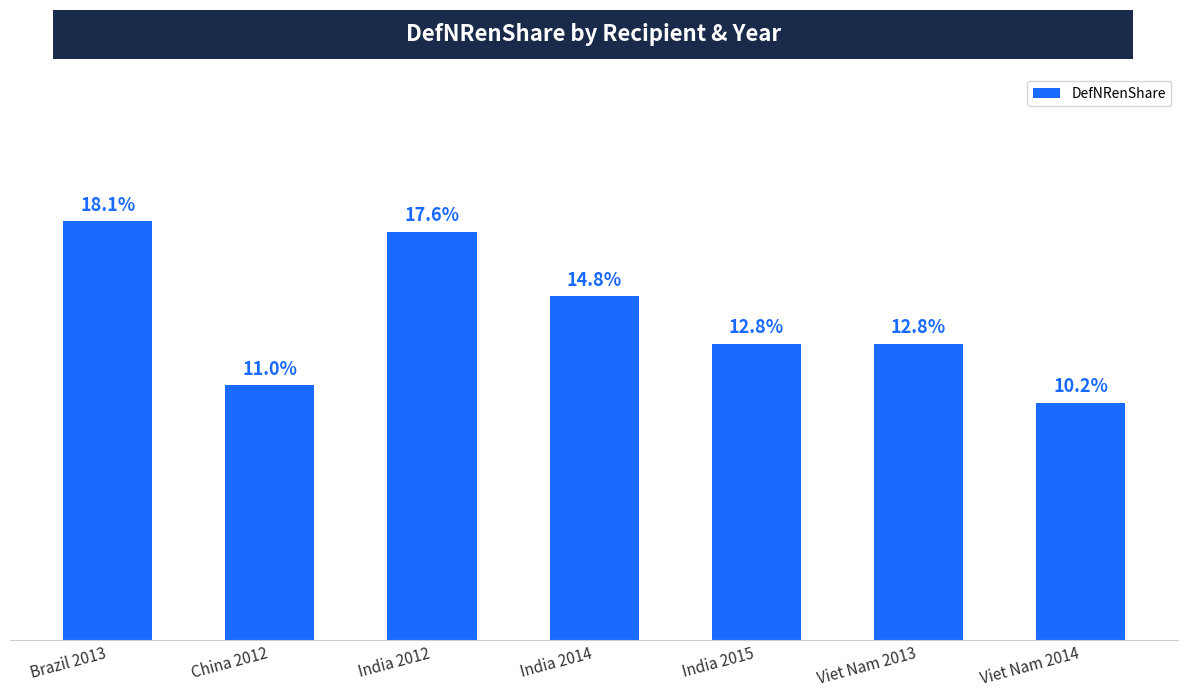

At which category does the chart reach its minimum across all series?

Viet Nam 2014